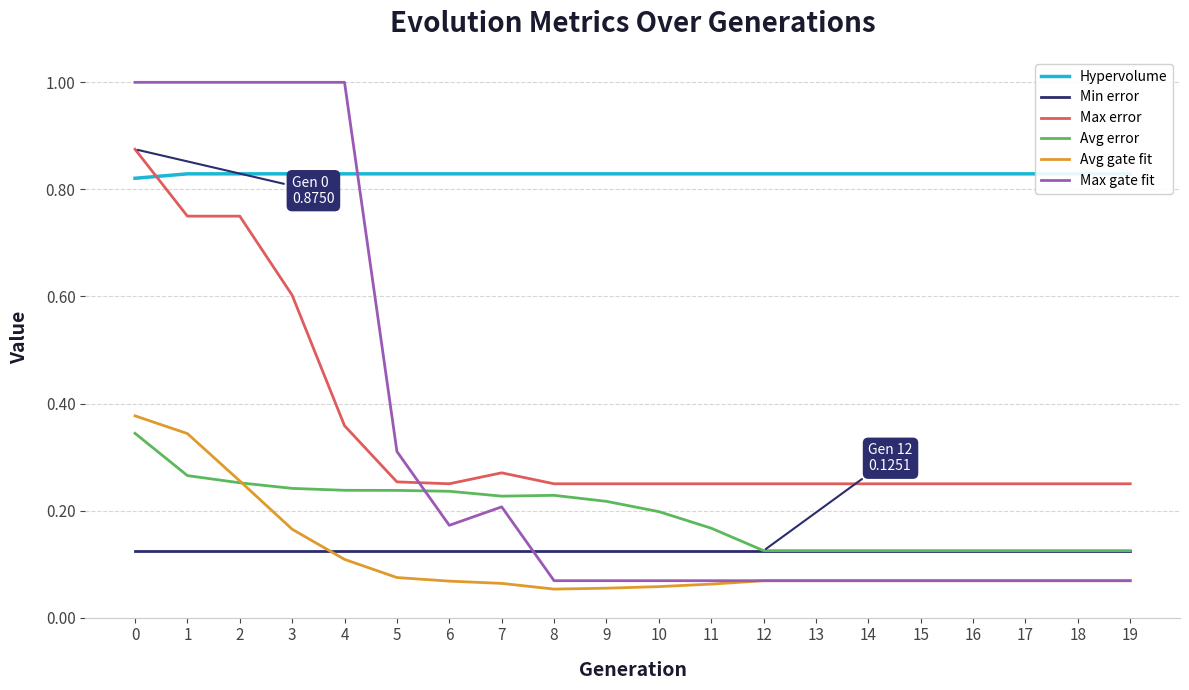

How many series are shown in this chart?

6